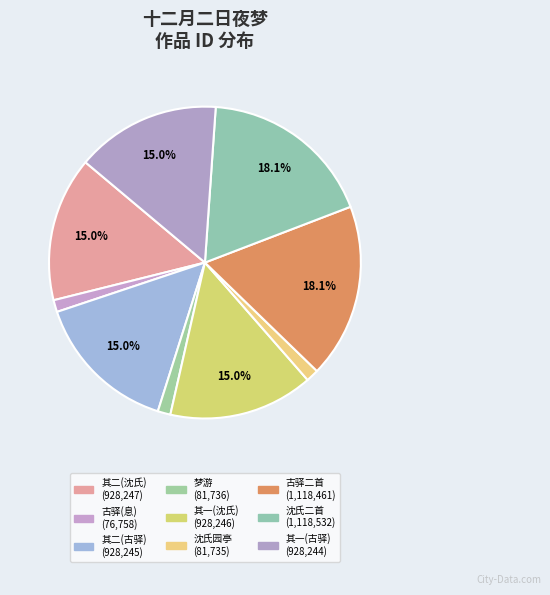

How many slices are in this pie chart?

9